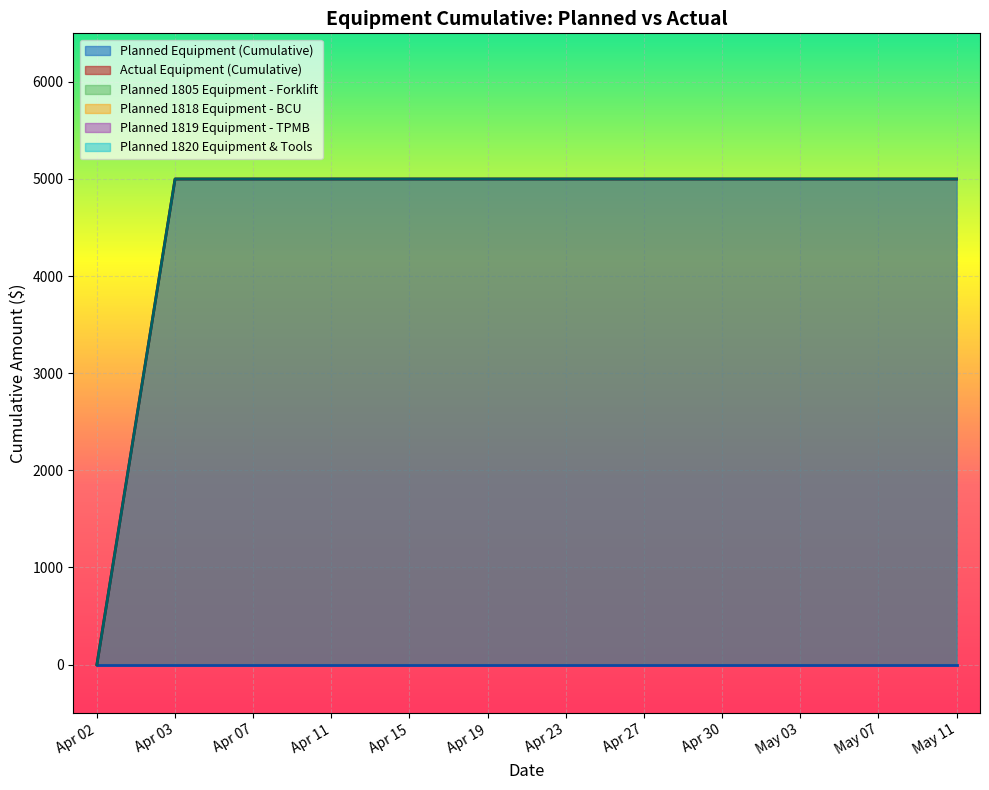

Which series has the largest range (max minus min)?

Actual Equipment (Cumulative)